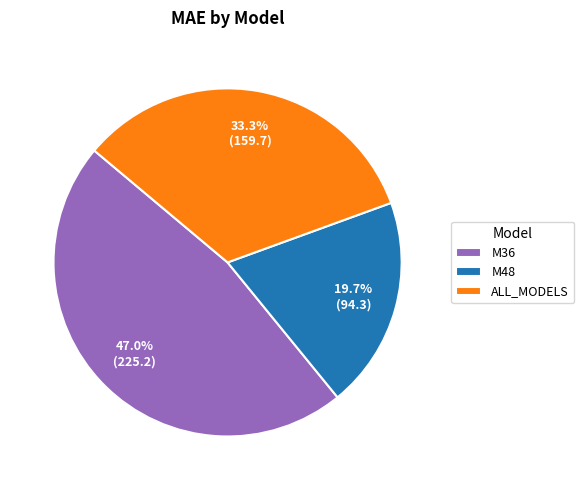

Is there any slice that represents more than half of the pie?

No